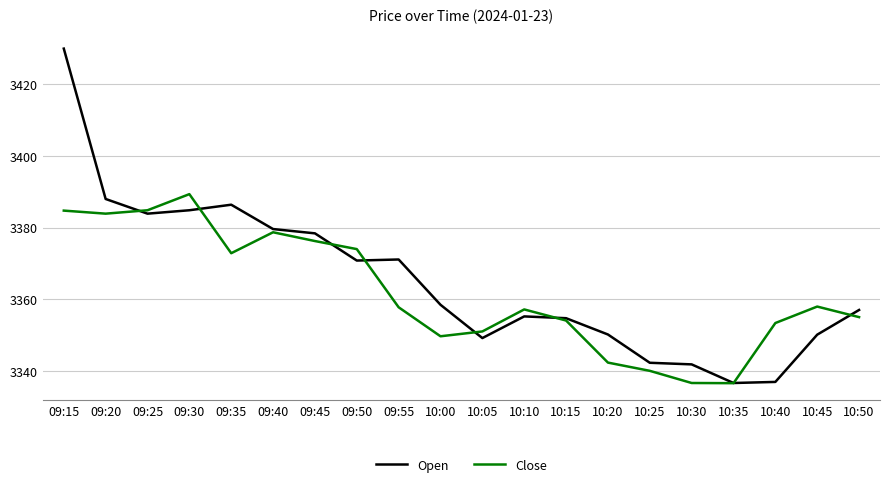

What value does the Open series have at 10:40?

3336.9